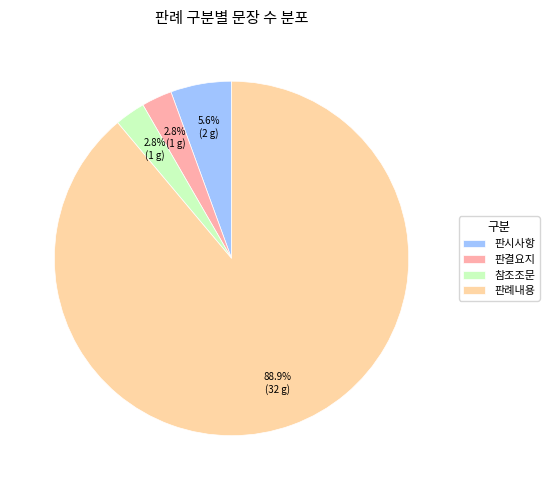

Which slice is the largest?

판례내용